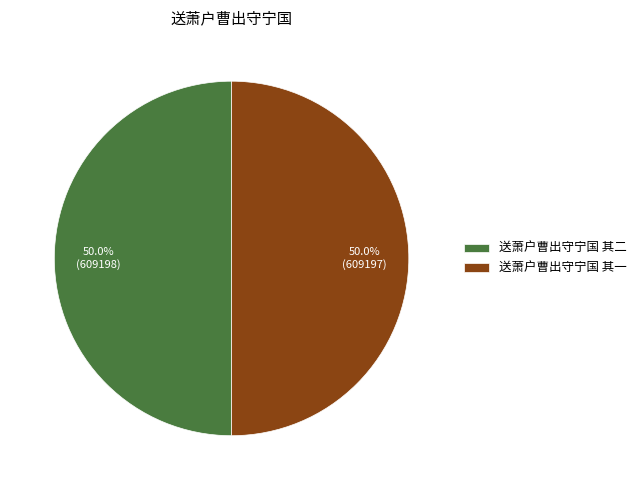

What is the ratio of the value at 送萧户曹出守宁国 其二 to the value at 送萧户曹出守宁国 其一?

1.0